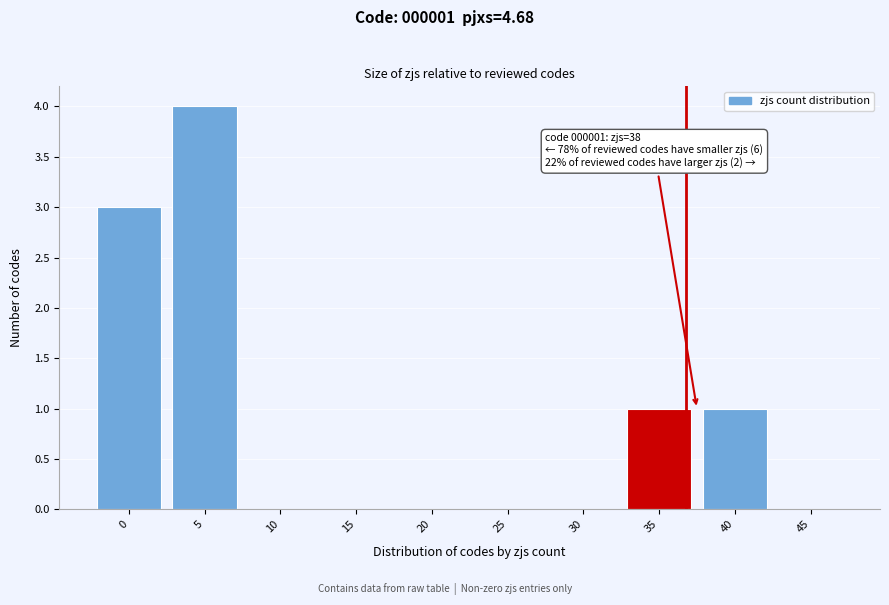

Reading left to right, list all the values displayed in this chart.

0=3	5=4	10=0	15=0	20=0	25=0	30=0	35=1	40=1	45=0